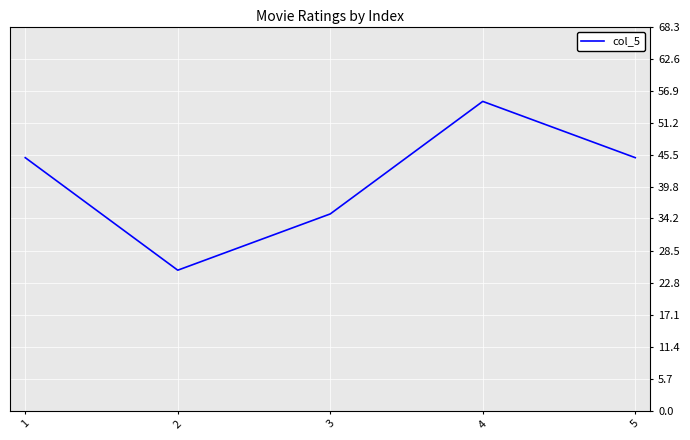

Reading left to right, list all the values displayed in this chart.

1=45	2=25	3=35	4=55	5=45